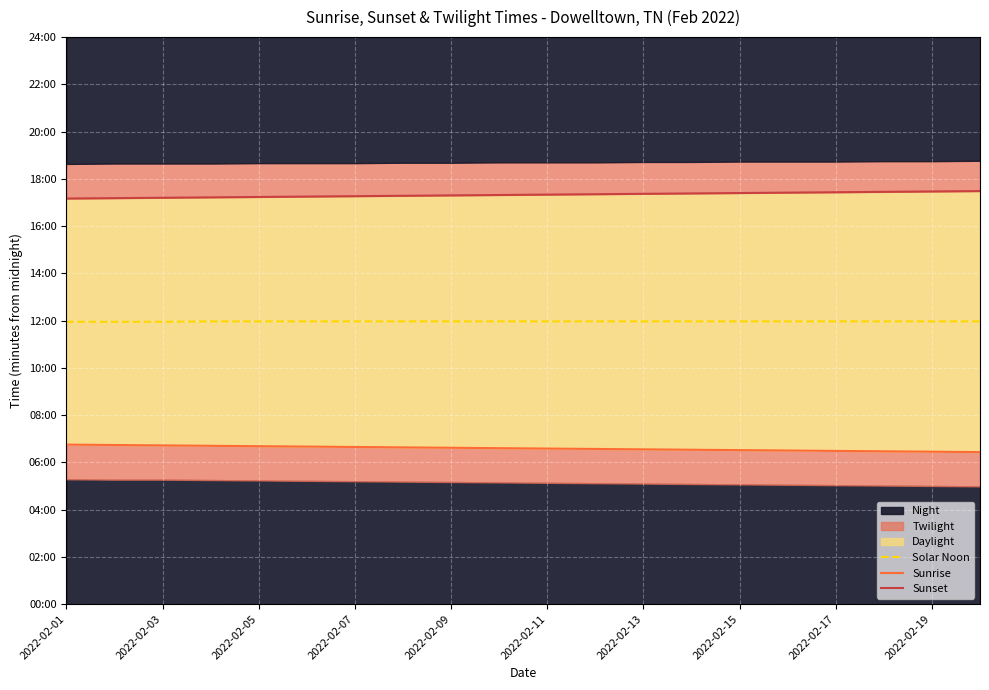

Reading left to right, list all the values displayed in this chart.

Solar Noon: 717	717	717	718	718	718	718	718	718	718	718	718	718	718	718	718	718	718	718	718
Sunrise: 405	404	403	402	401	400	399	398	397	396	395	394	393	392	391	390	389	388	387	386
Sunset: 1030	1031	1032	1033	1034	1035	1036	1037	1038	1039	1040	1041	1042	1043	1044	1045	1046	1047	1048	1049